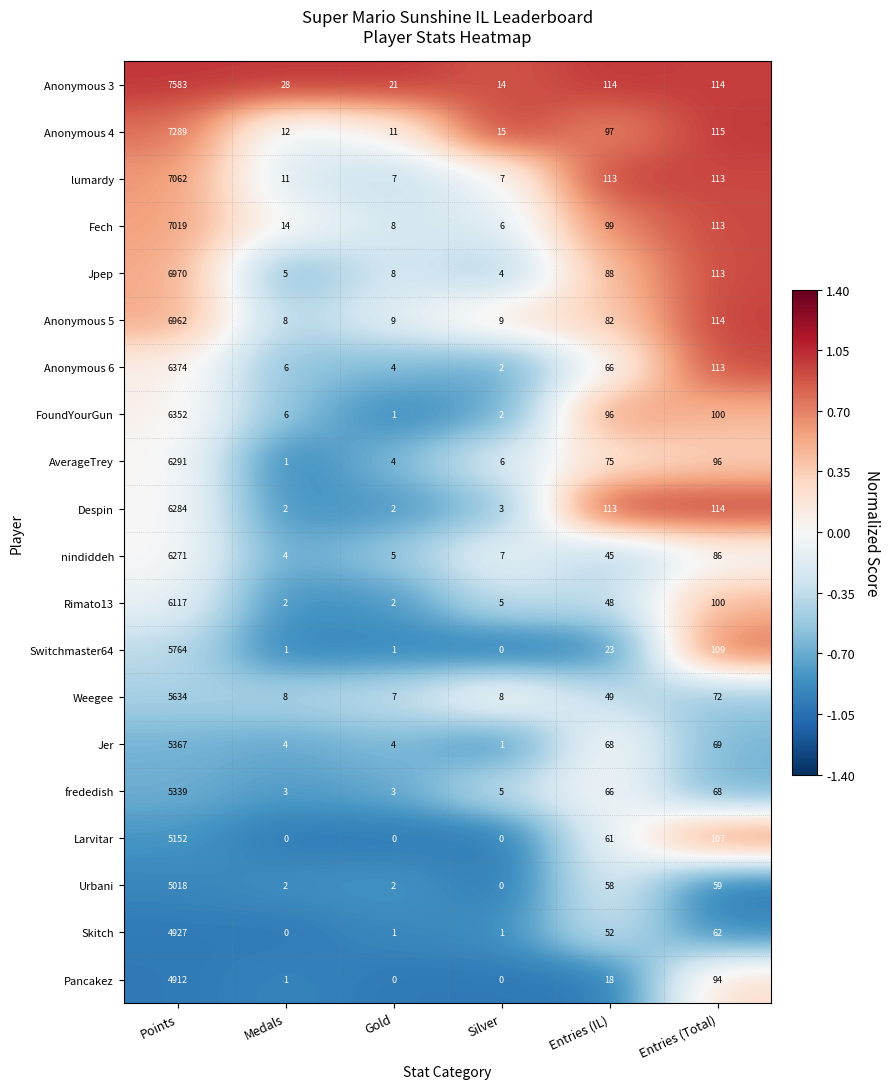

What is the maximum value shown in the chart?

7583